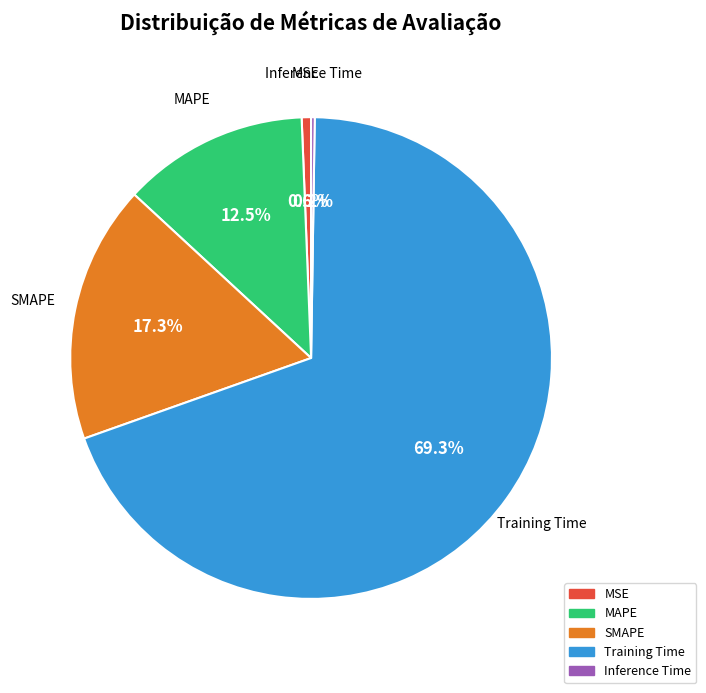

Does Training Time represent more than half of the total?

Yes